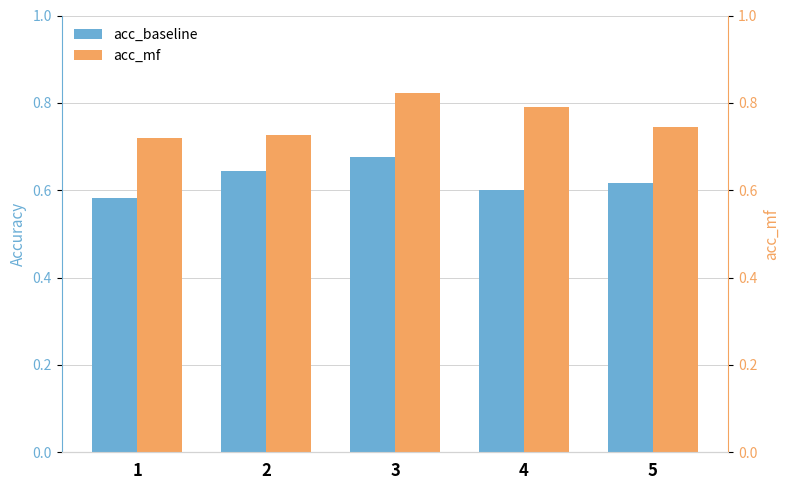

What is the difference between the highest and lowest values at 2?

0.1